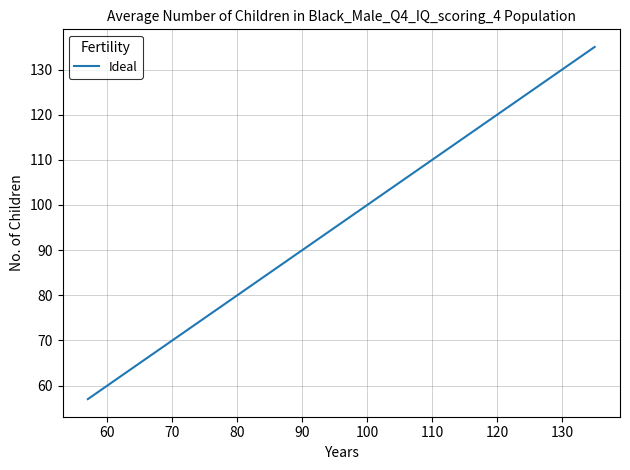

What is the minimum value shown in the chart?

57